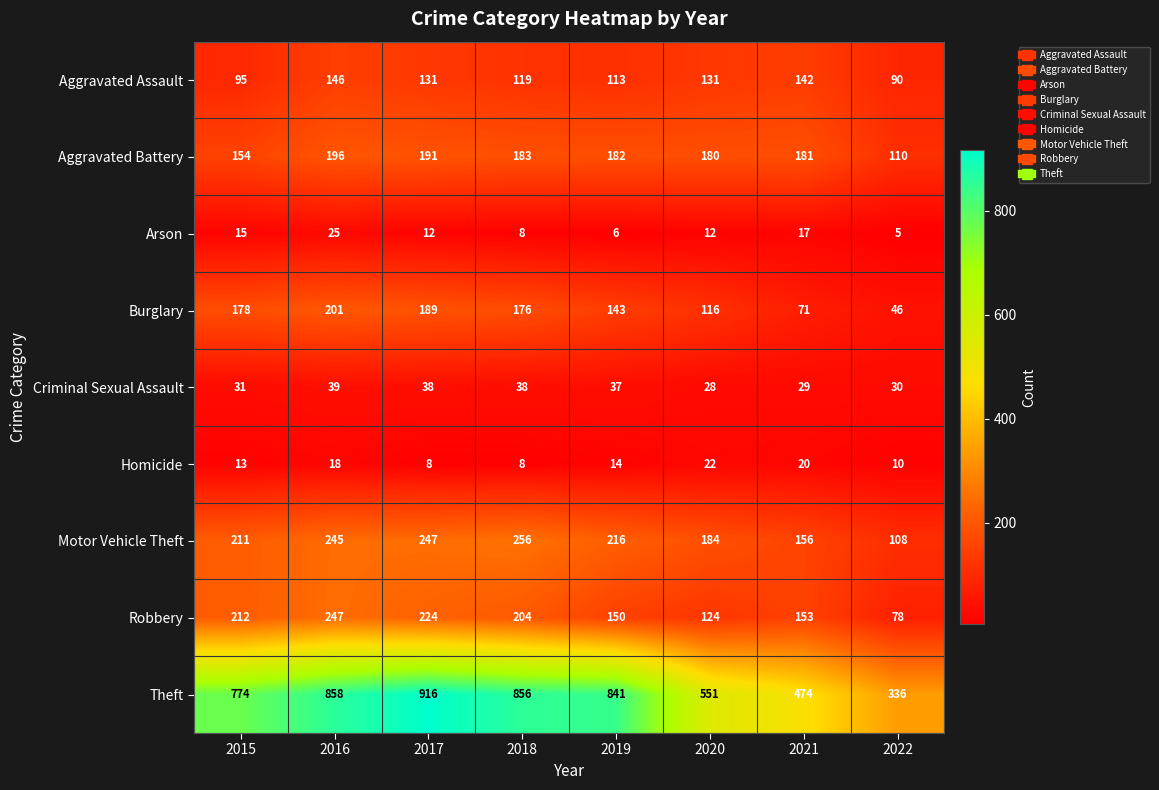

What is the average value of the Aggravated Assault series?

121